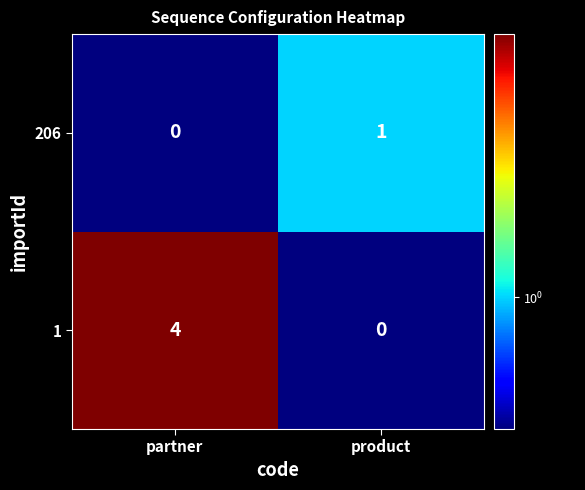

Reading right to left, what are all the values shown in this chart?

206: product=1	partner=0
1: product=0	partner=4